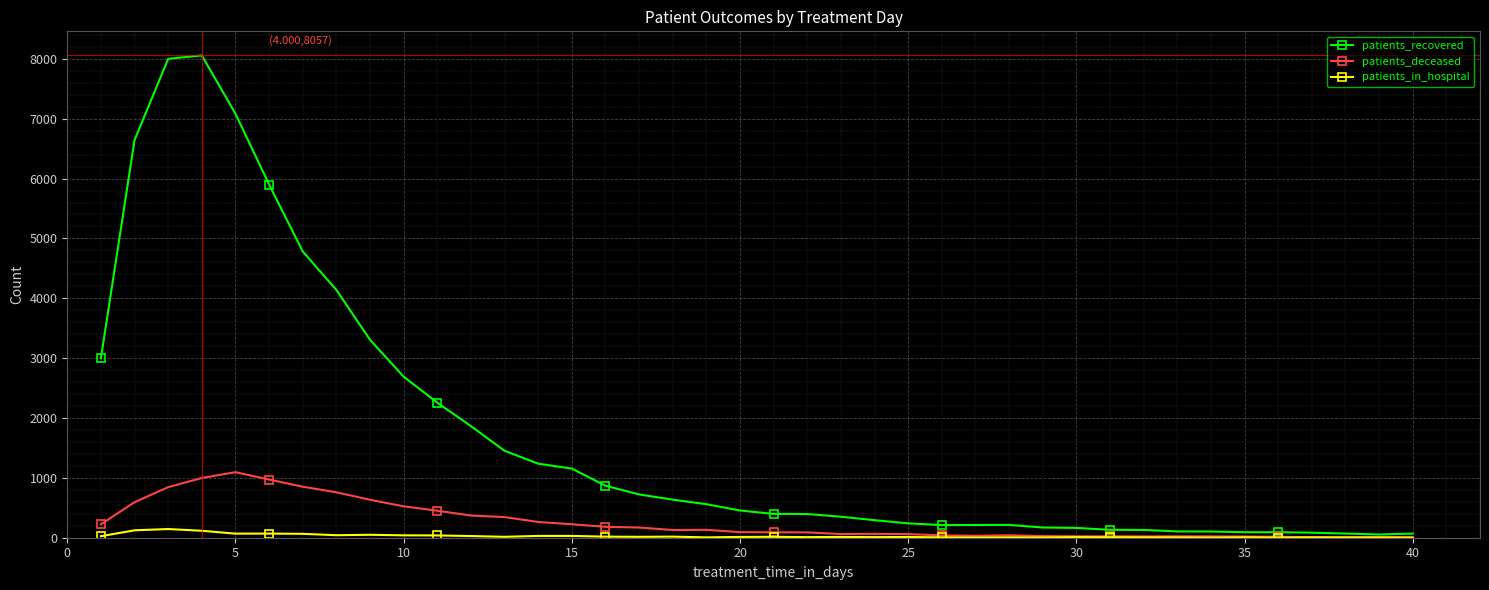

How many lines are shown in the chart?

3